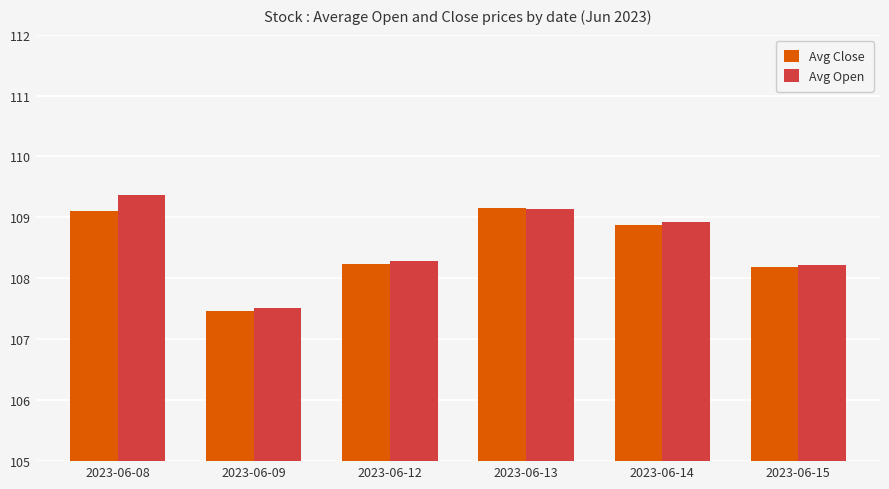

What is the difference between the maximum and minimum values in the Avg Close series?

1.7